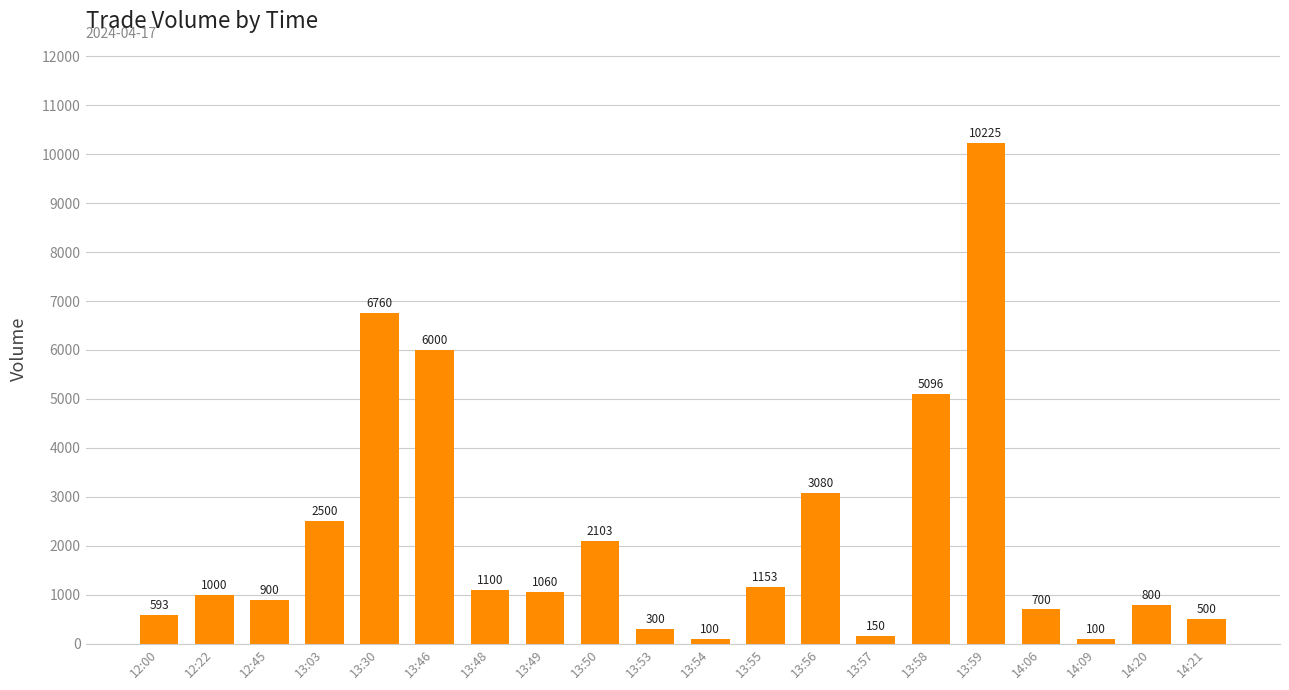

Which has a higher value, 13:30 or 13:55?

13:30